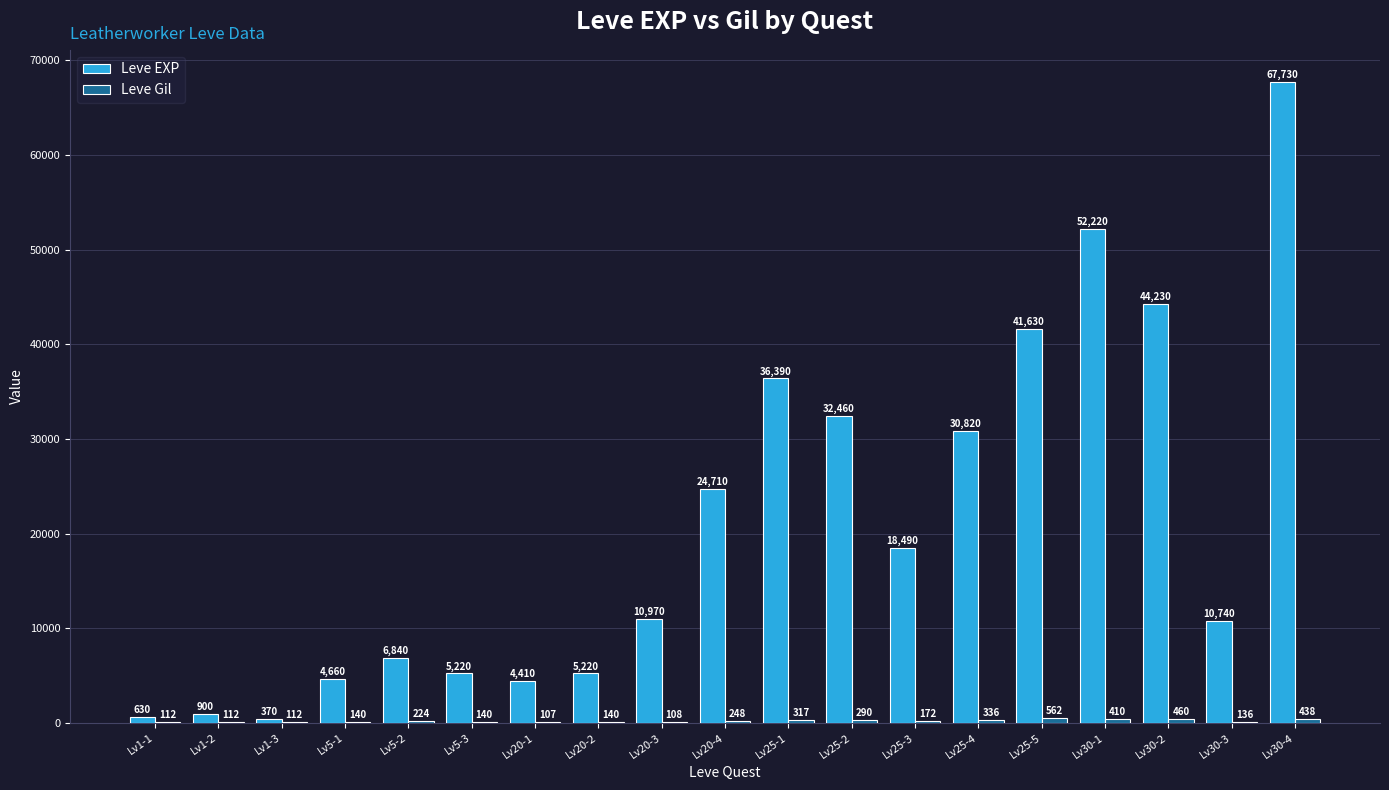

What is the sum of the Leve EXP values at Lv5-1 and Lv25-2?

37120